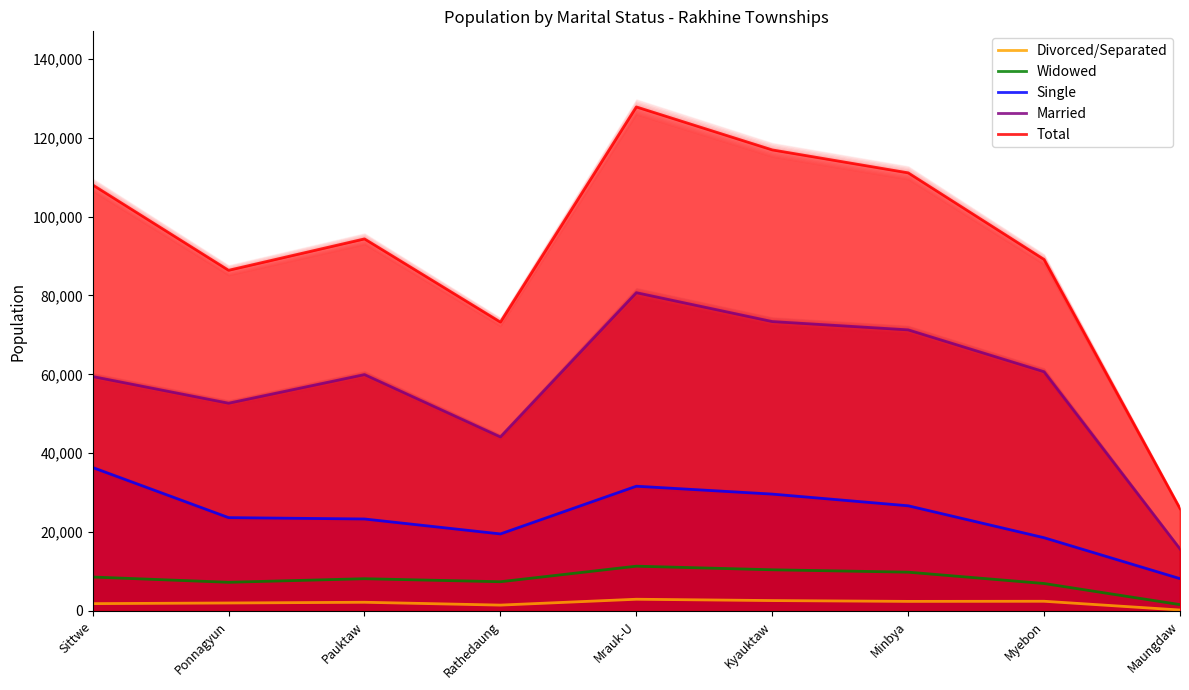

At which category does Single reach its first local valley?

Rathedaung